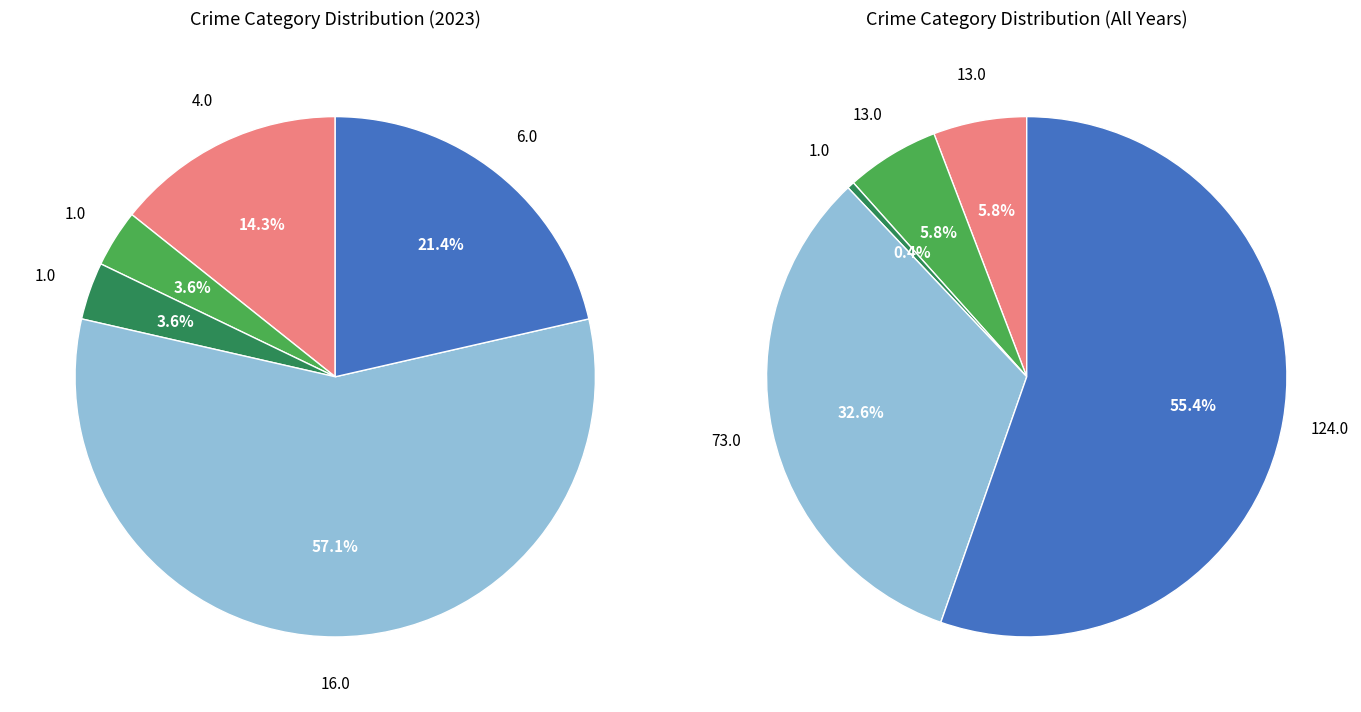

Is the sum of Aggravated Battery and Robbery greater than half?

Yes